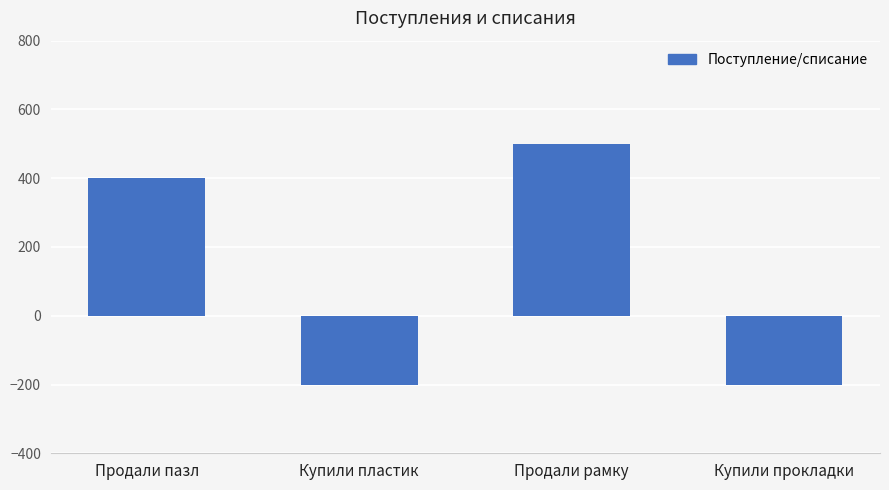

Count the number of categories in the chart.

4